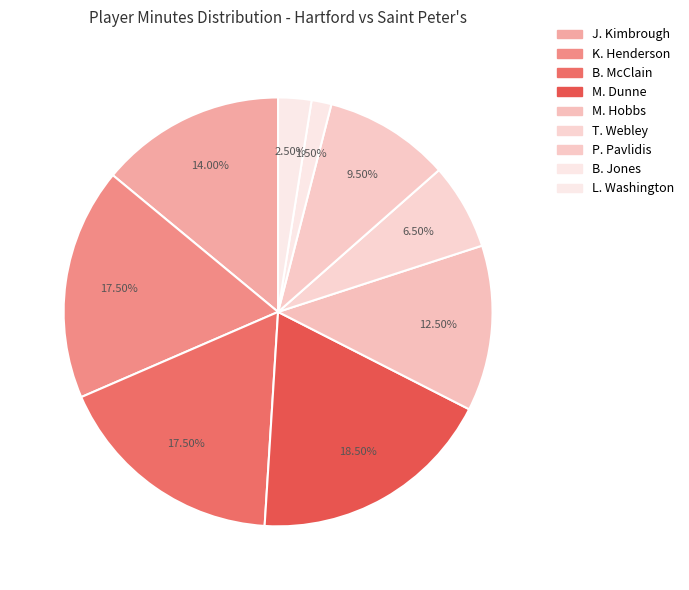

To the nearest percent, what is the average slice percentage?

11%